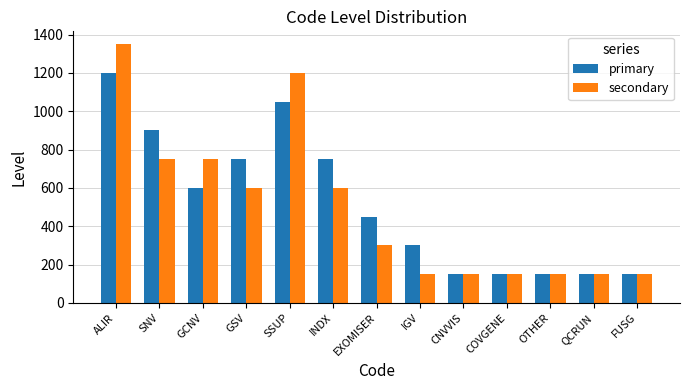

Is the value of primary at ALIR greater than the value of secondary at INDX?

Yes